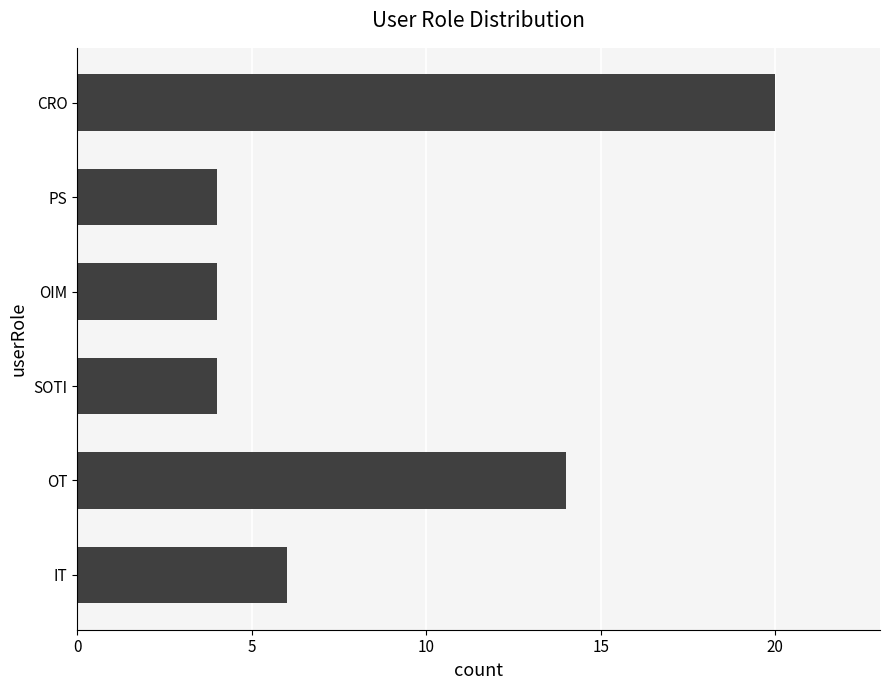

Which has a higher value, IT or CRO?

CRO